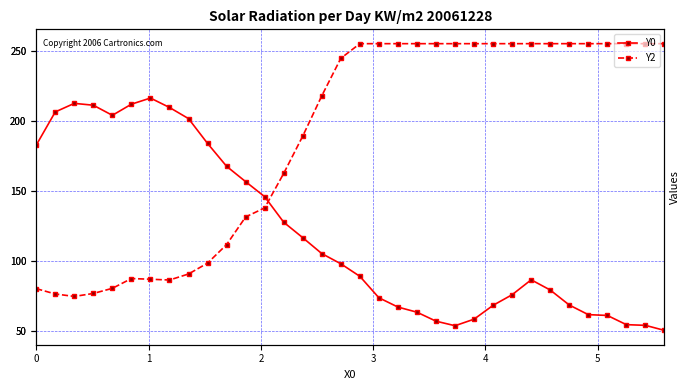

Reading right to left, list all the values displayed in this chart.

Y0: 33=50.4	32=54.0	31=54.5	30=61.1	29=61.7	28=68.5	27=79.2	26=86.5	25=75.9	24=68.3	23=58.4	22=53.7	21=57.0	20=63.4	19=67.1	18=73.7	17=89.0	16=98.0	15=105.2	14=116.6	13=127.6	12=145.8	11=156.6	10=167.5	9=183.8	8=201.5	7=209.5	6=216.2	5=211.8	4=203.9	3=211.1	2=212.4	1=206.3	0=182.6
Y2: 33=255.0	32=255.0	31=255.0	30=255.0	29=255.0	28=255.0	27=255.0	26=255.0	25=255.0	24=255.0	23=255.0	22=255.0	21=255.0	20=255.0	19=255.0	18=255.0	17=255.0	16=244.5	15=217.8	14=189.1	13=162.4	12=137.8	11=131.4	10=111.6	9=98.4	8=90.7	7=86.4	6=86.9	5=87.4	4=80.4	3=76.8	2=74.7	1=76.4	0=80.2